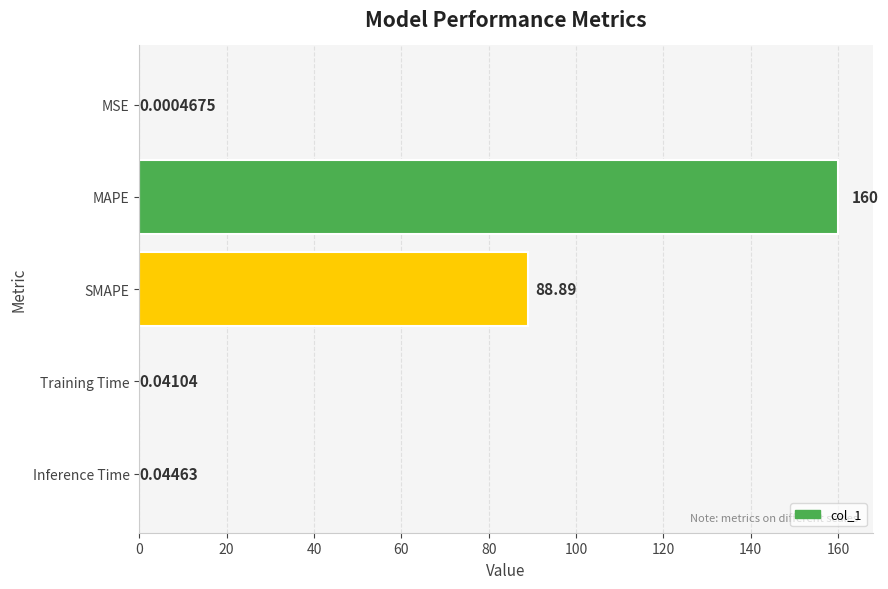

Where is the data nearest to the value 80?

SMAPE